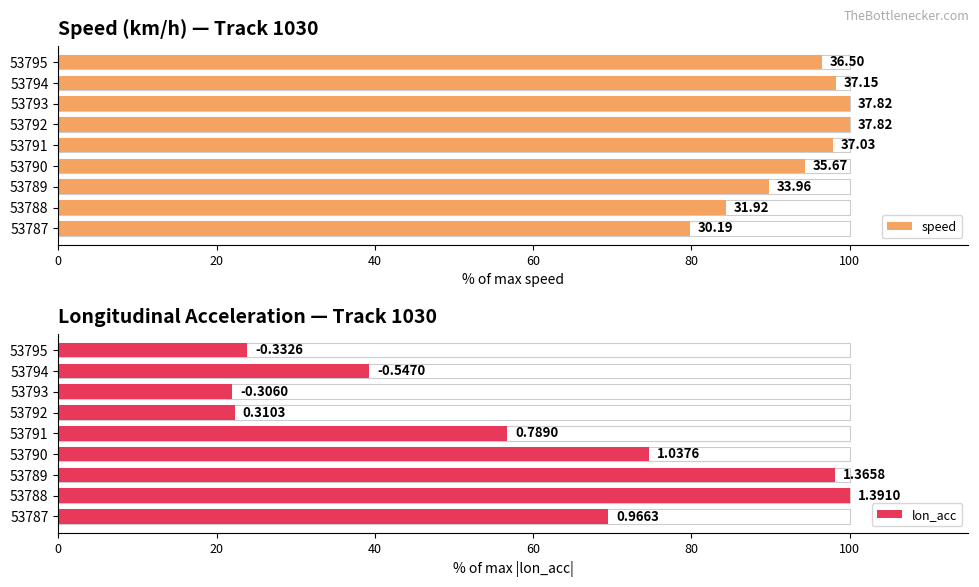

What is the average value of the speed series?

93.4